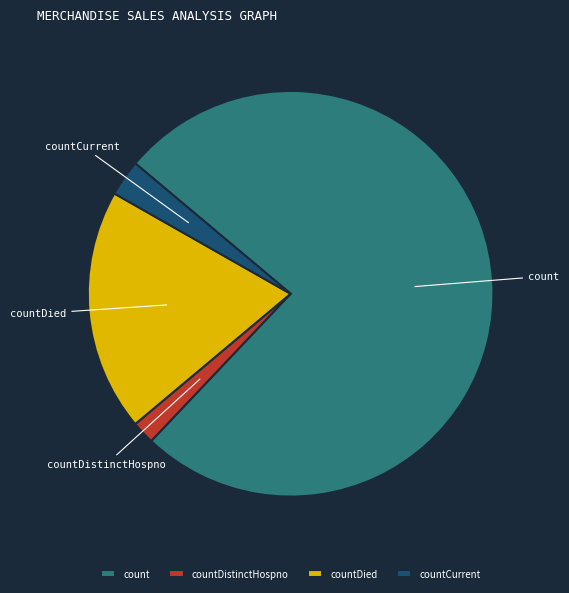

Between countDied and countDistinctHospno, which is larger?

countDied